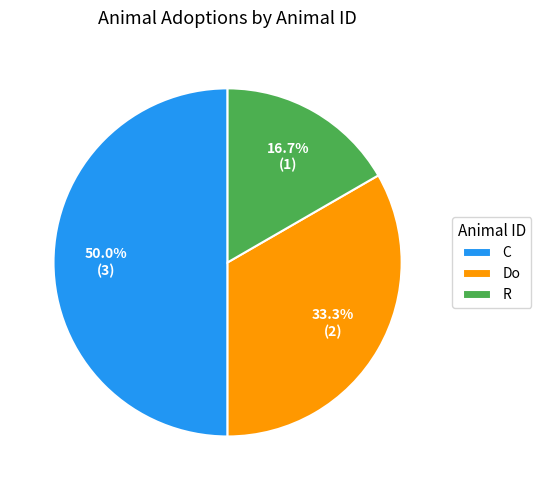

To the nearest percent, what is the difference between the largest and smallest slice percentages?

33%